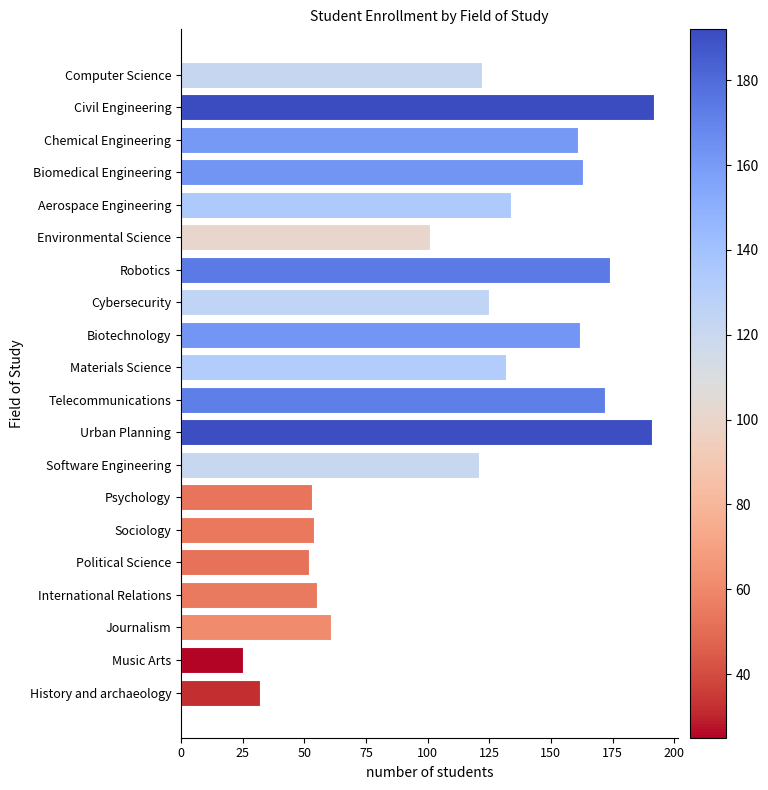

Reading top to bottom, transcribe all the data shown in this chart.

122	192	161	163	134	101	174	125	162	132	172	191	121	53	54	52	55	61	25	32